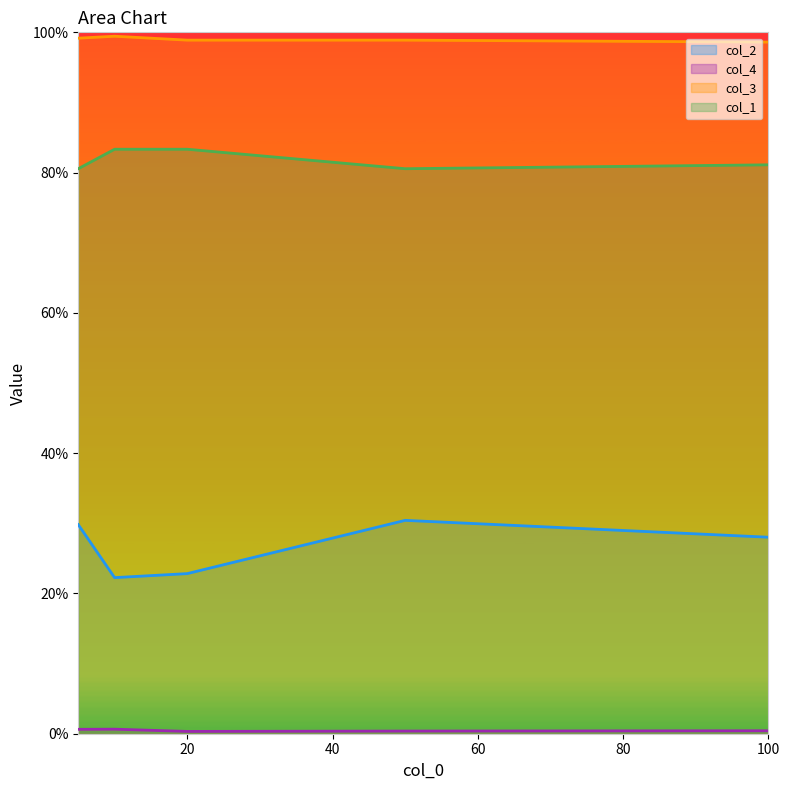

List the labels in order of col_4 value, largest first.

10, 5, 100, 50, 20